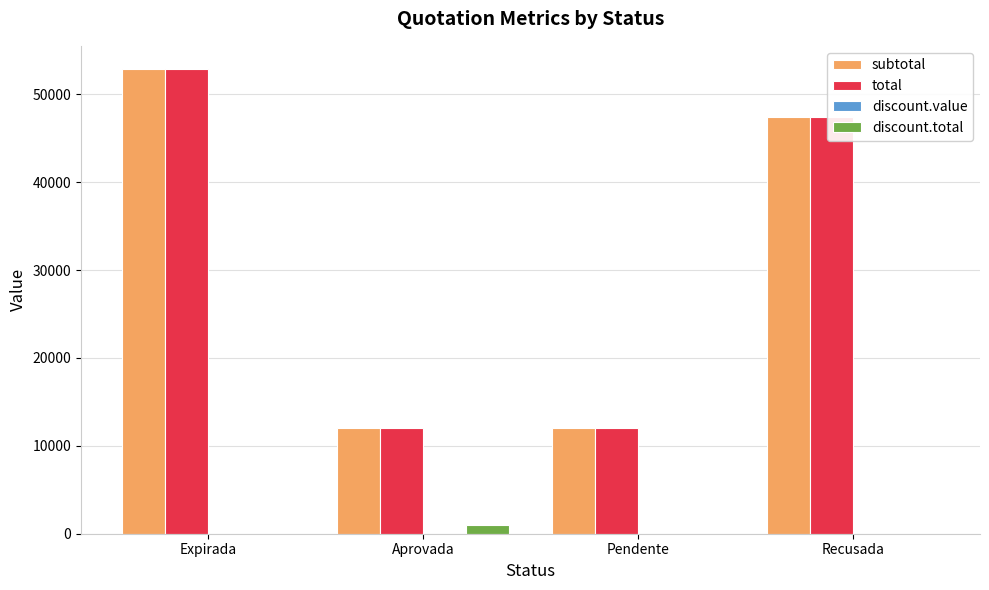

True or false: subtotal has a value of 52870.8 at Expirada.

True